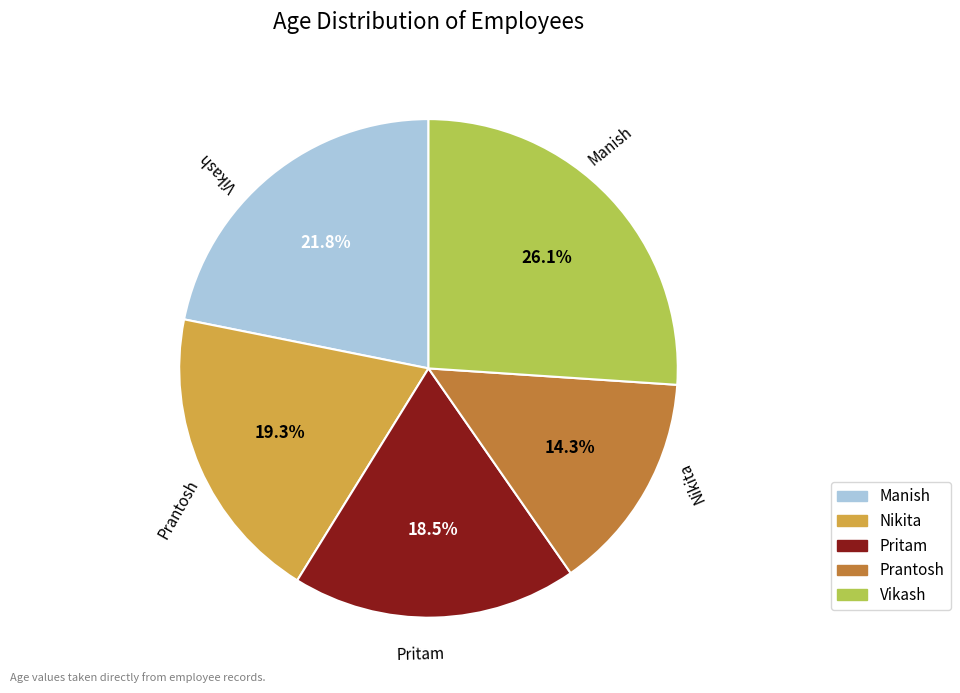

To the nearest percent, what portion does Manish represent?

22%